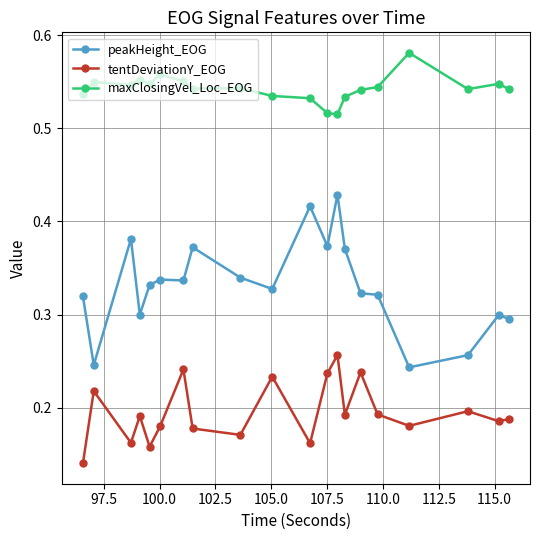

True or false: tentDeviationY_EOG has more than 2 points higher than both neighbors.

True